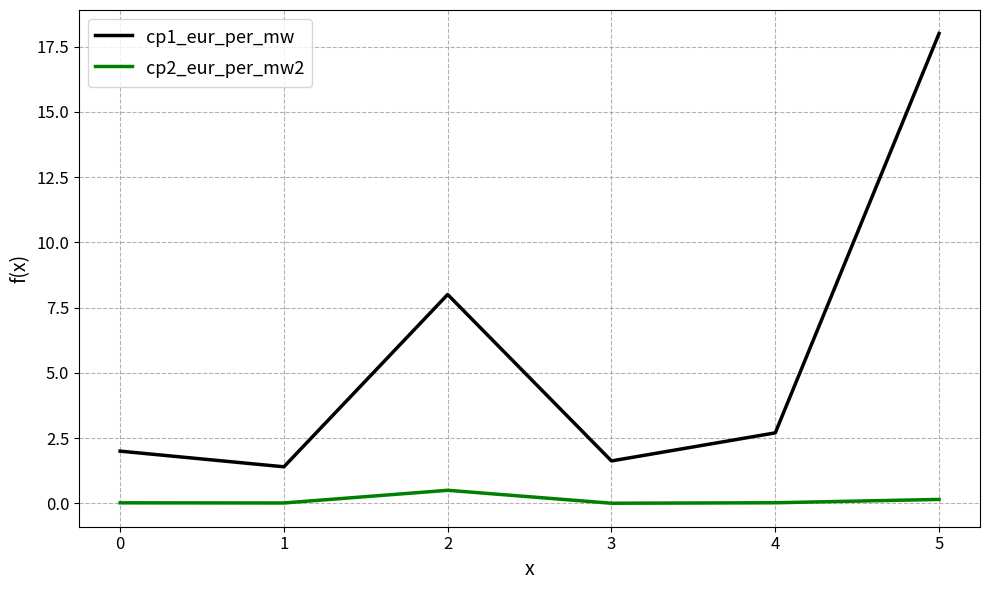

How many interior local valleys does the cp1_eur_per_mw series have?

2